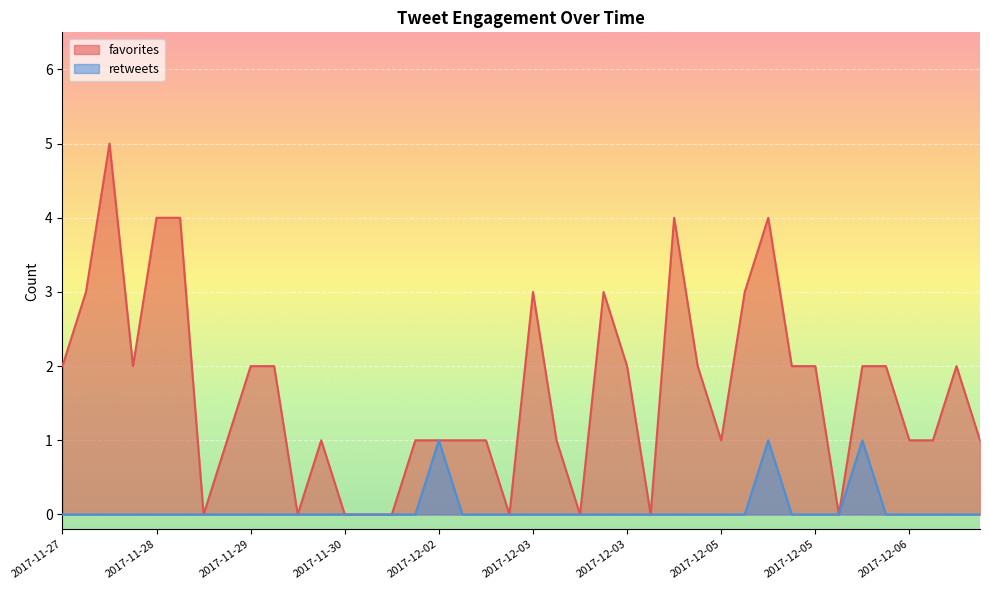

The retweets series shows 0 at 2017-12-02 13:32. True or false?

True